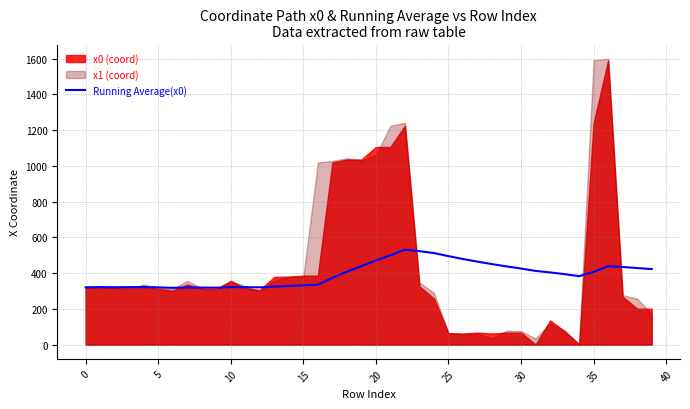

Approximately how many times larger is the value at 5 compared to 36?

0.7